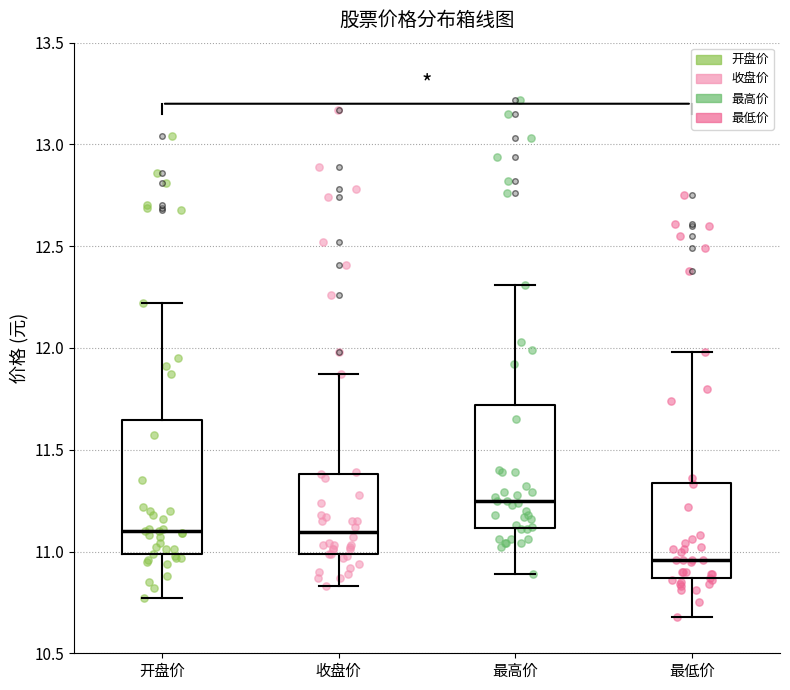

Which box is the tallest, from its lower edge to its upper edge?

开盘价